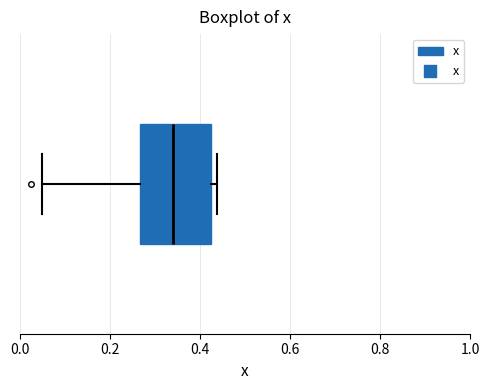

Transcribe this box plot: give where the median line is, the range the box spans, and where the two whiskers end, as read against the x-axis. The values are not printed on the chart, so give them approximately, as read against the axis.

median 0.34, box 0.26 to 0.42, whiskers 0.04 to 0.44